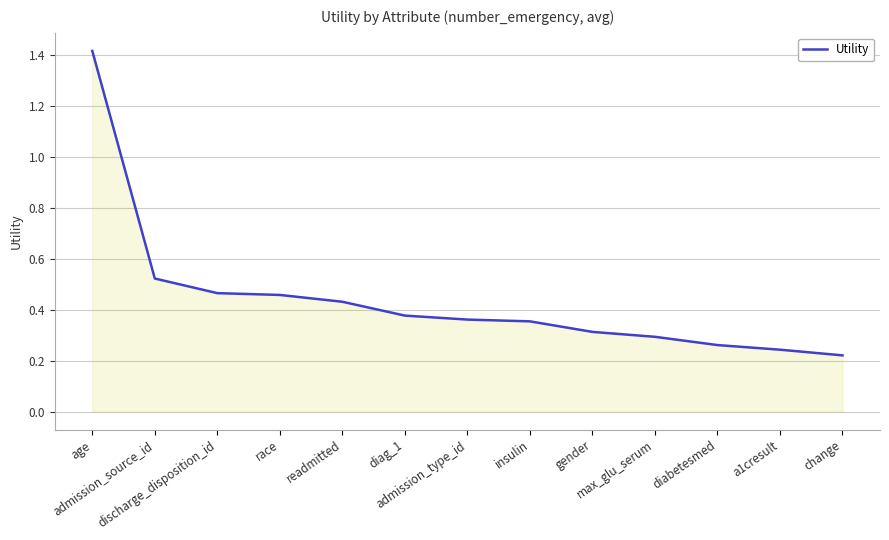

What is the maximum value shown in the chart?

1.4